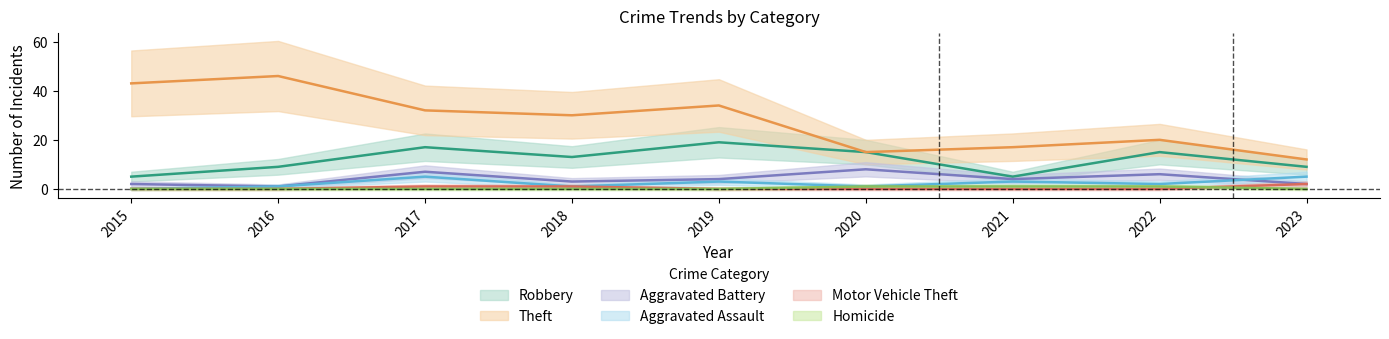

The value of Motor Vehicle Theft at 2022 is 0. True or false?

True